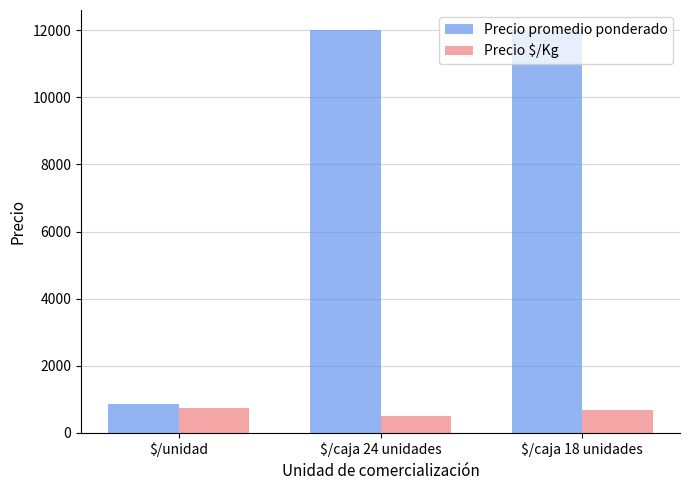

Does the chart contain stacked bars?

No